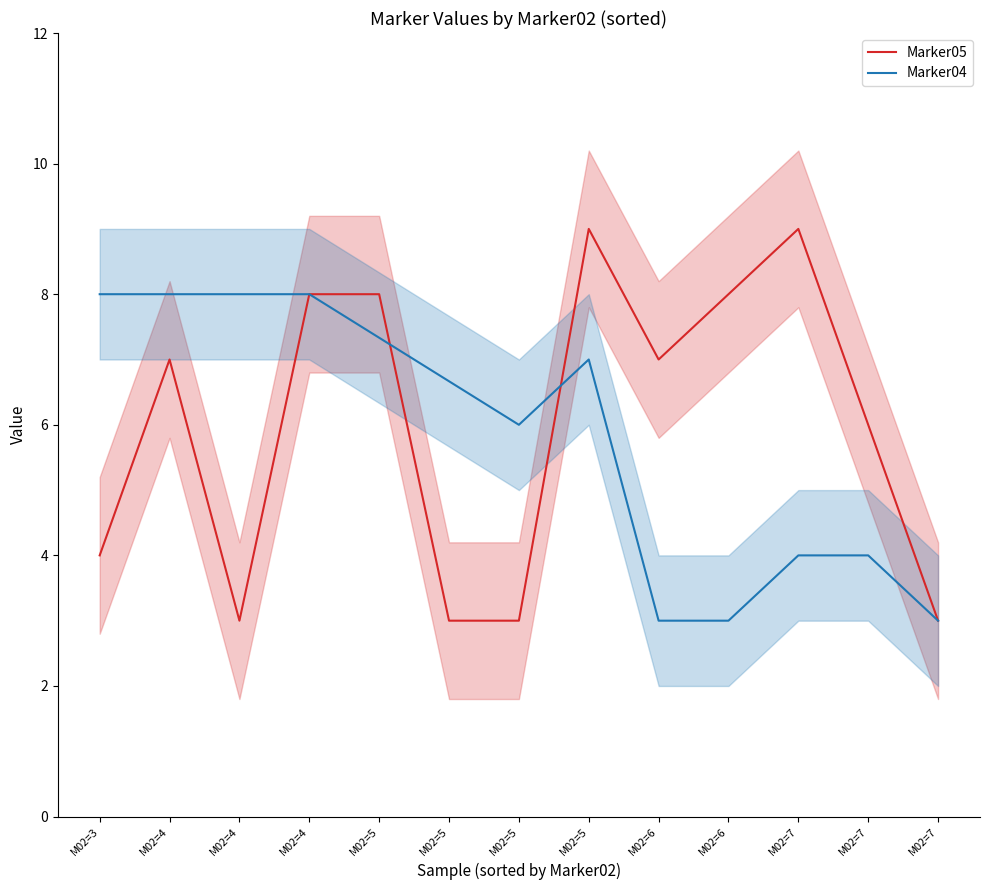

What value does the Marker05 series have at M02=5?

3.0